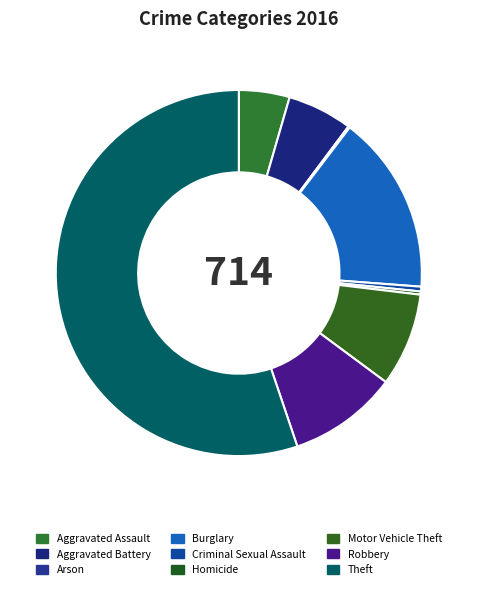

To the nearest percent, what percentage of the pie is Theft?

55%